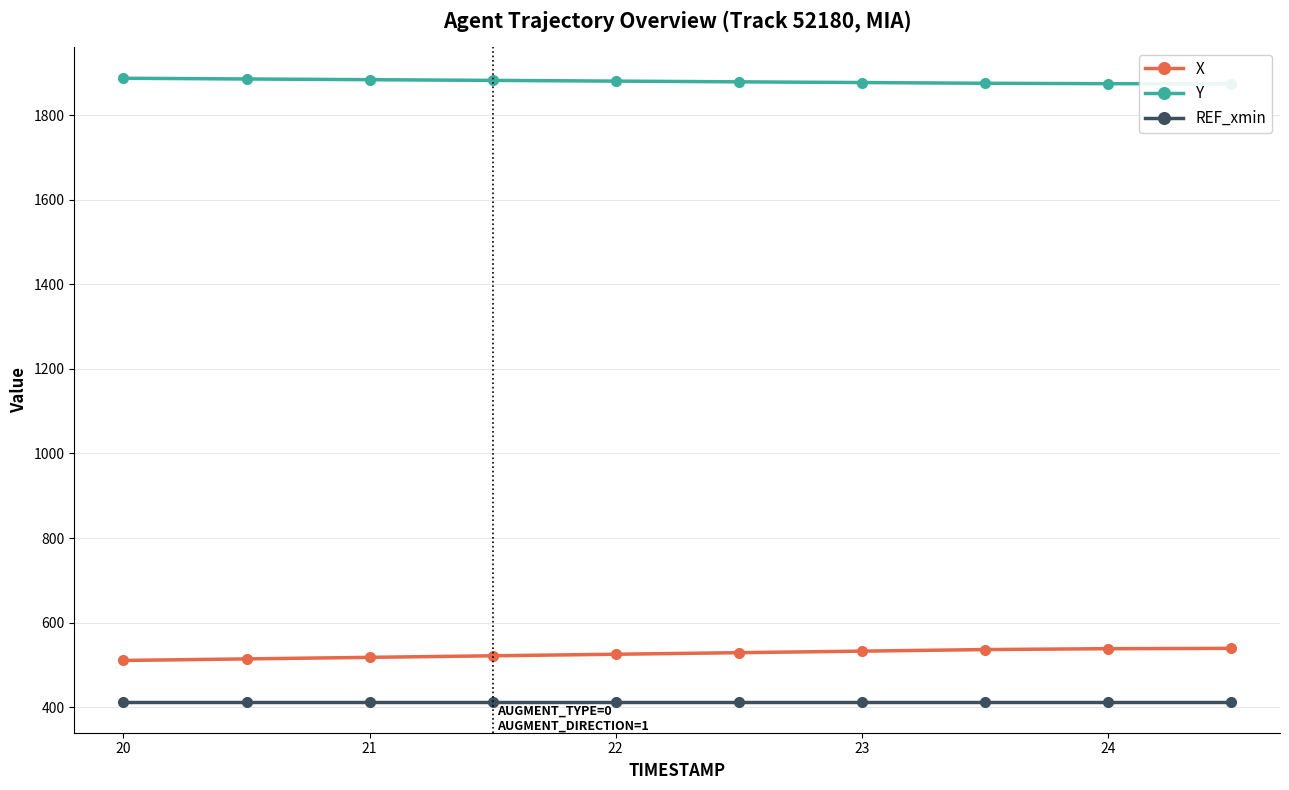

True or false: REF_xmin and X cross at least once.

False